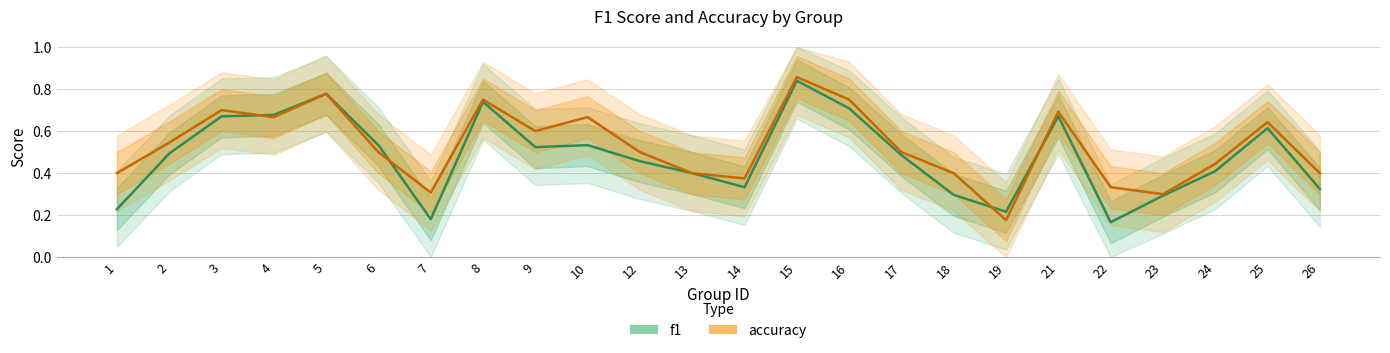

The accuracy series shows 0.5 at 12. True or false?

True